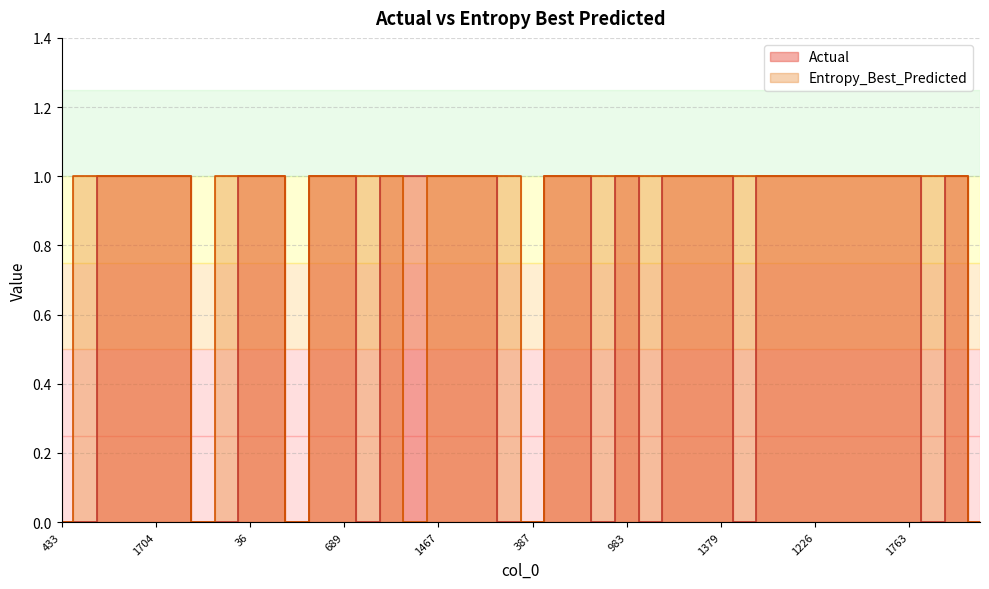

True or false: Entropy_Best_Predicted and Actual cross at least once.

False